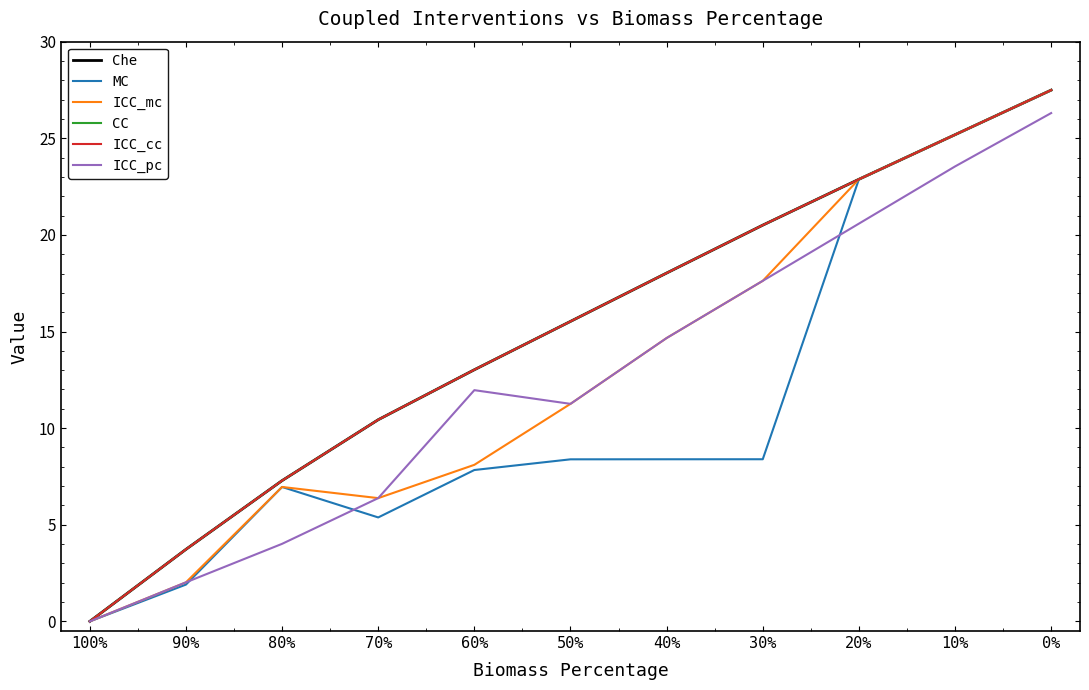

At which category does ICC_mc reach its first local peak?

80%